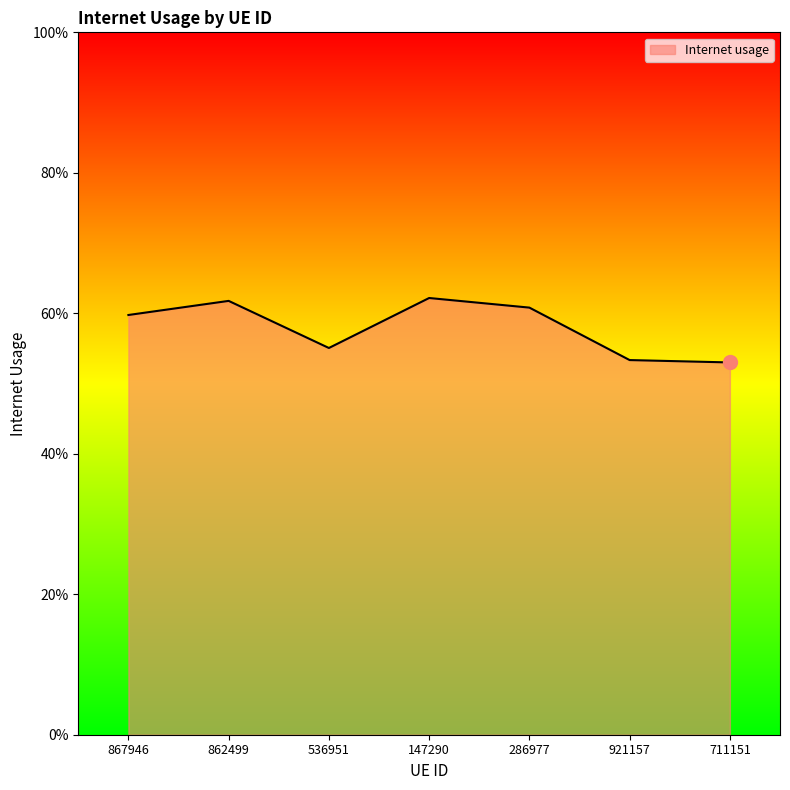

Rank the categories by value from highest to lowest.

147290, 862499, 286977, 867946, 536951, 921157, 711151